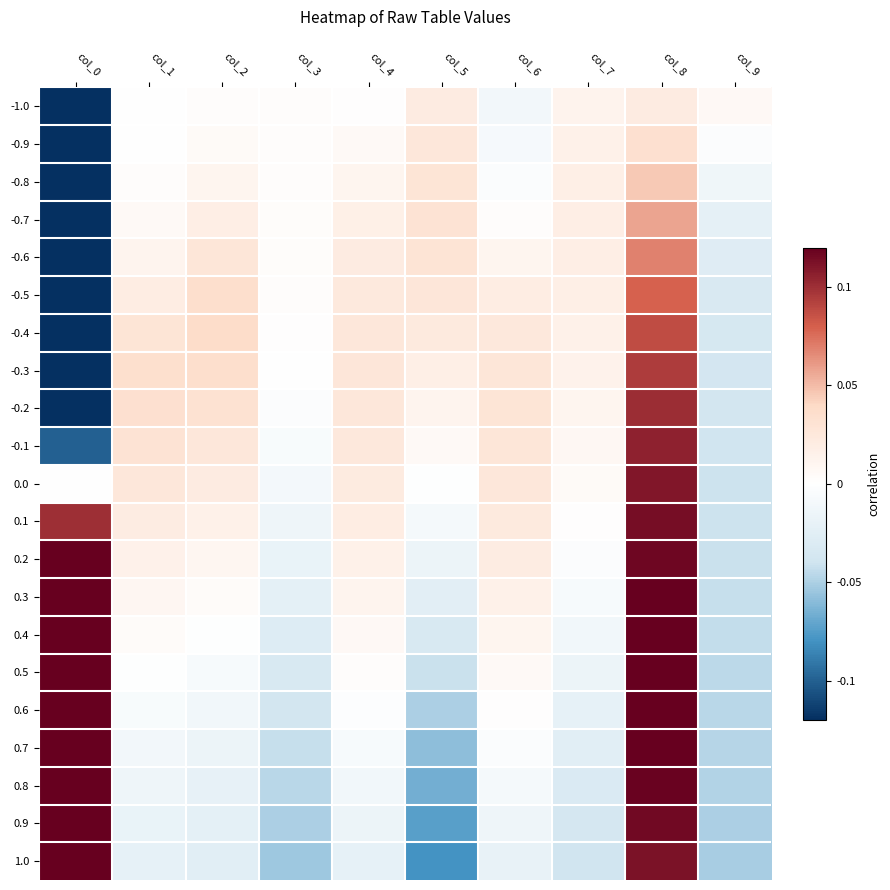

How many data points does each series have?

10